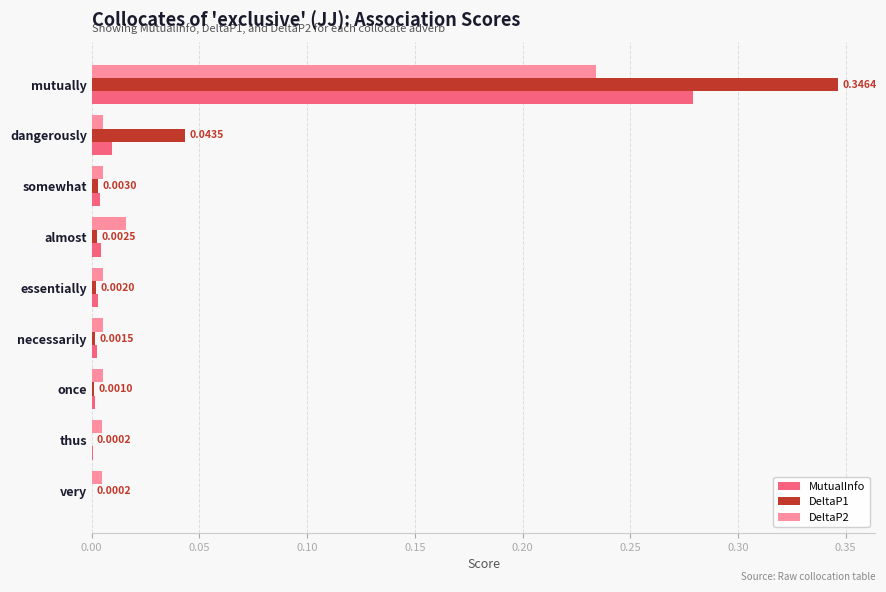

How many categories are shown in the chart?

9